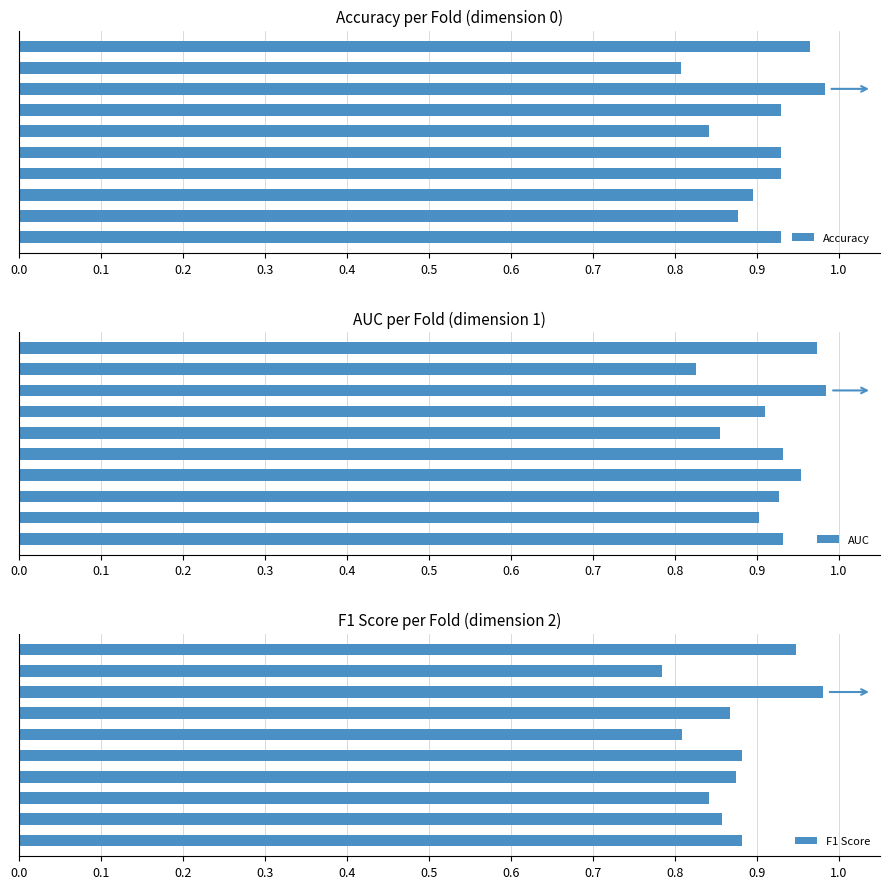

Where is F1 Score nearest to the value 0?

0.8